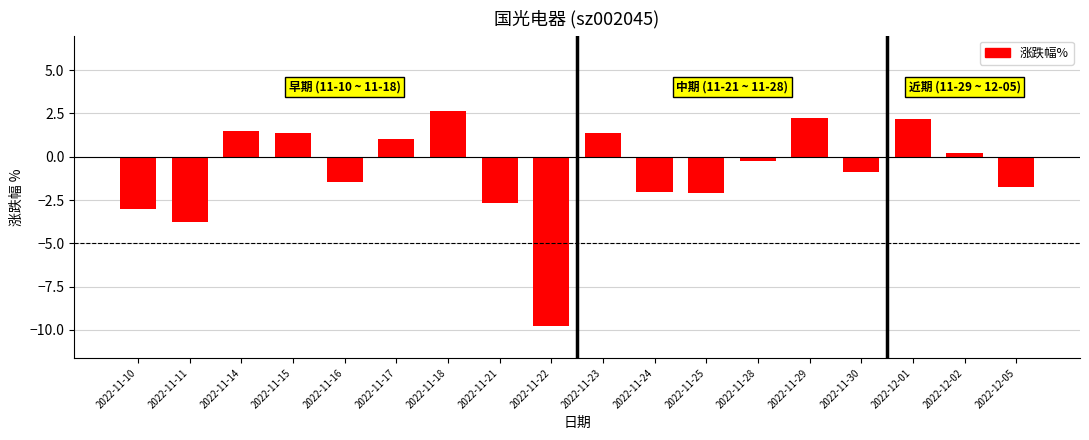

What is the minimum value shown in the chart?

-9.8